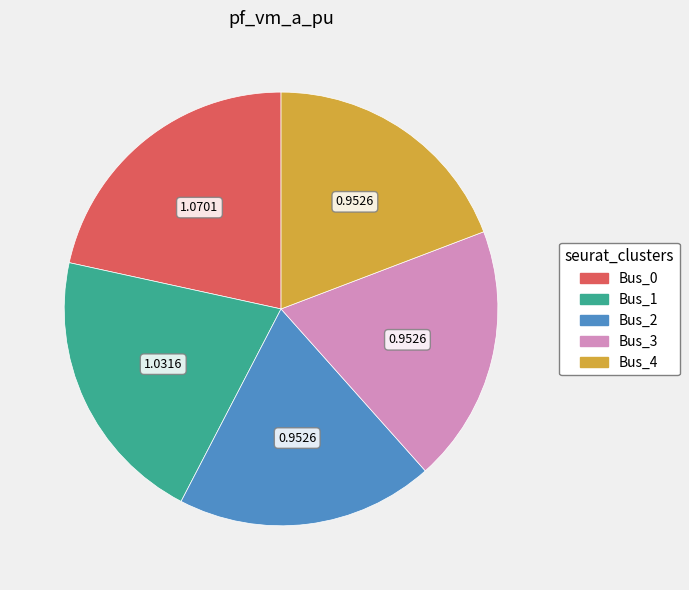

Is Bus_3 the majority of the pie?

No